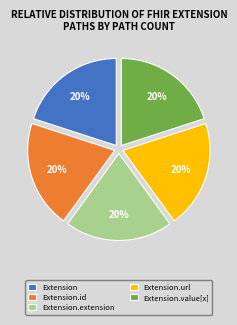

What percentage is the Extension.extension slice, to the nearest percent?

20%